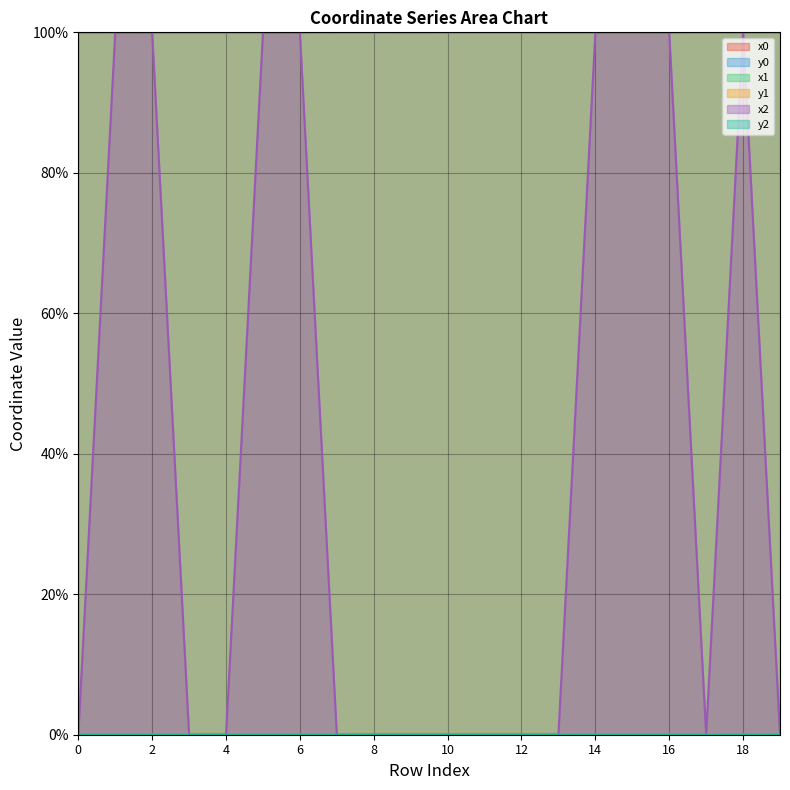

What is the average value of the x1 series?

100.0